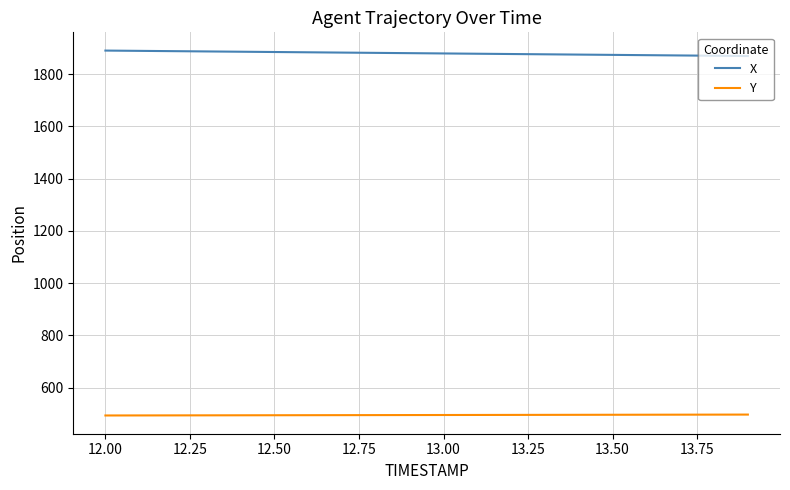

What is the maximum value for Y?

497.2